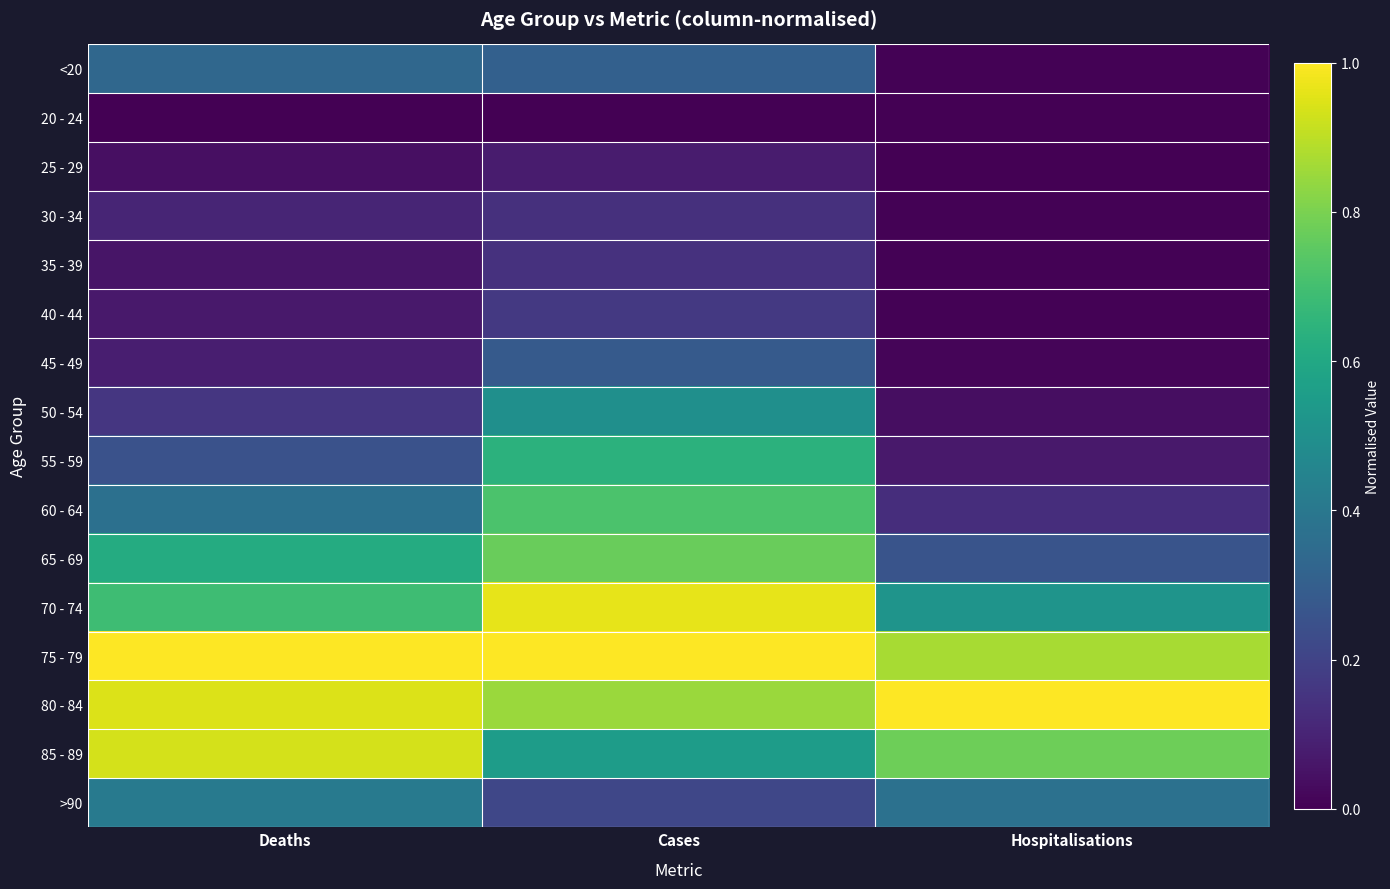

What is the total value across all series at Hospitalisations?

4.1